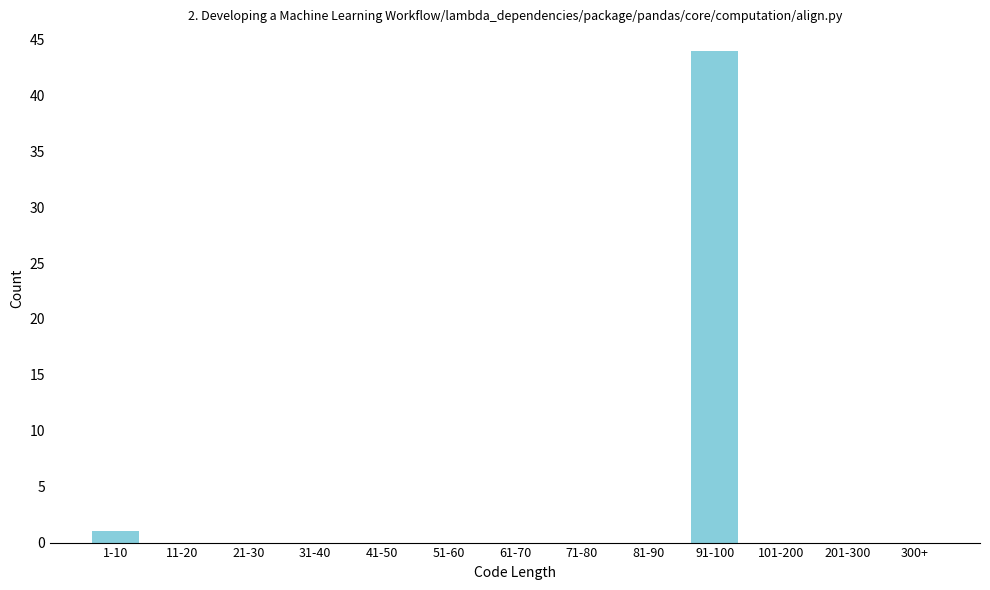

Reading right to left, extract all data points from this chart.

300+=0	201-300=0	101-200=0	91-100=44	81-90=0	71-80=0	61-70=0	51-60=0	41-50=0	31-40=0	21-30=0	11-20=0	1-10=1